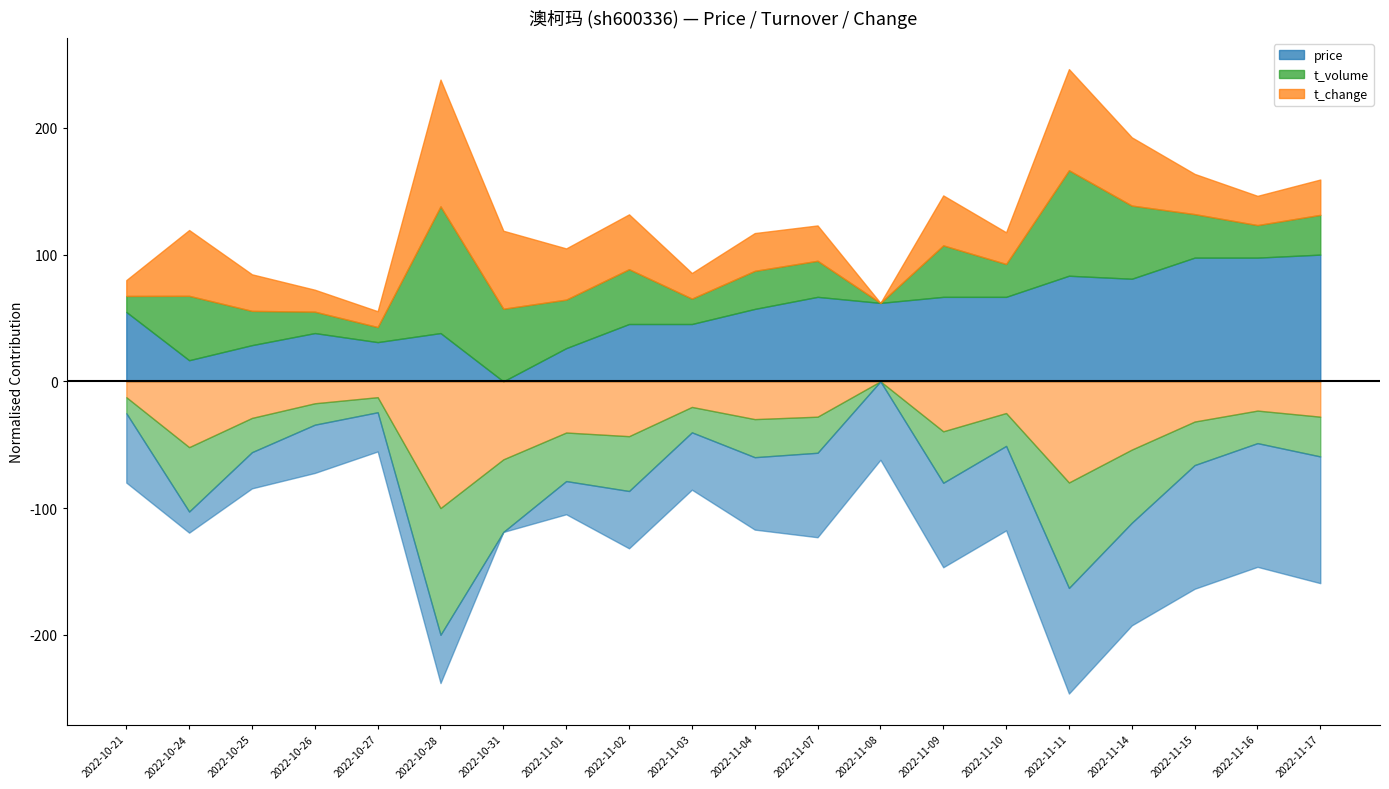

What are all the series names shown in the legend?

price, t_volume, t_change